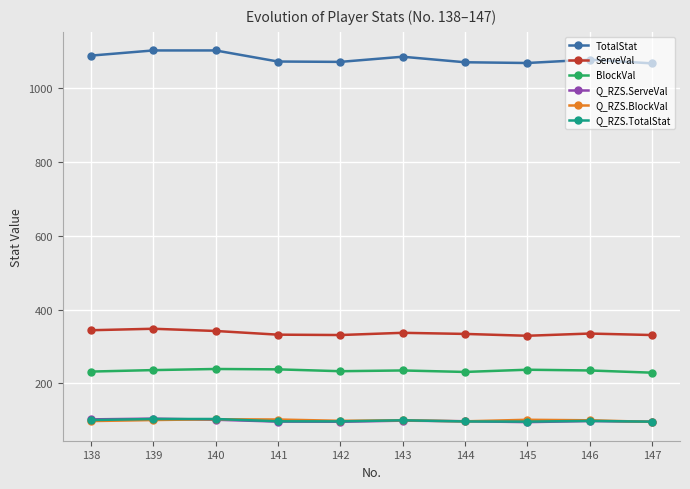

What is the minimum value for BlockVal?

229.0